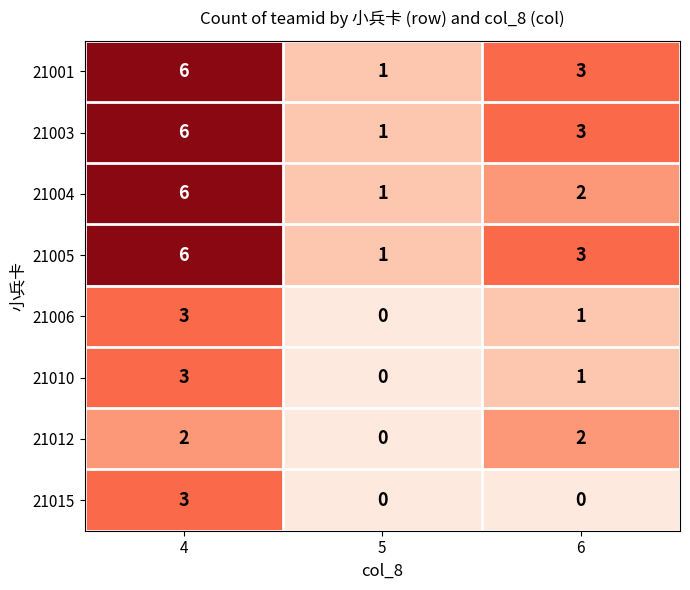

Where does the 21006 series first go above 1?

4